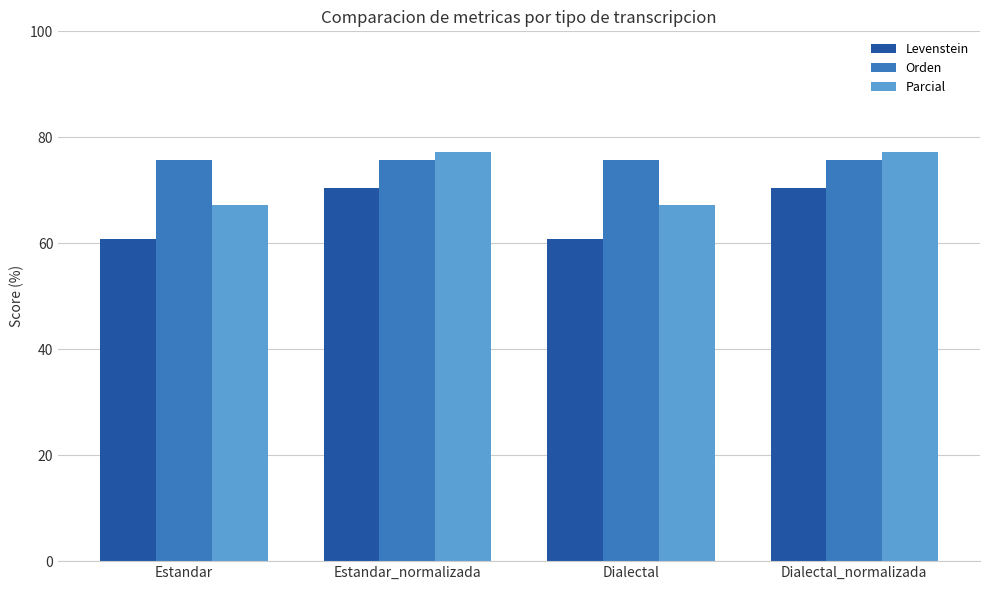

Does the chart contain stacked bars?

No